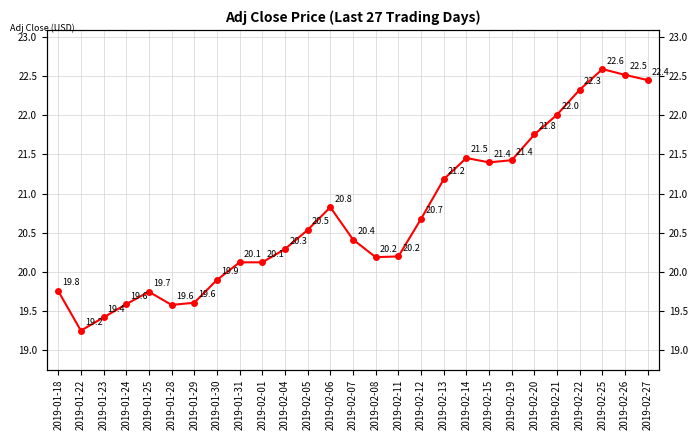

Reading right to left, extract all data points from this chart.

22.4	22.5	22.6	22.3	22.0	21.8	21.4	21.4	21.5	21.2	20.7	20.2	20.2	20.4	20.8	20.5	20.3	20.1	20.1	19.9	19.6	19.6	19.7	19.6	19.4	19.2	19.8